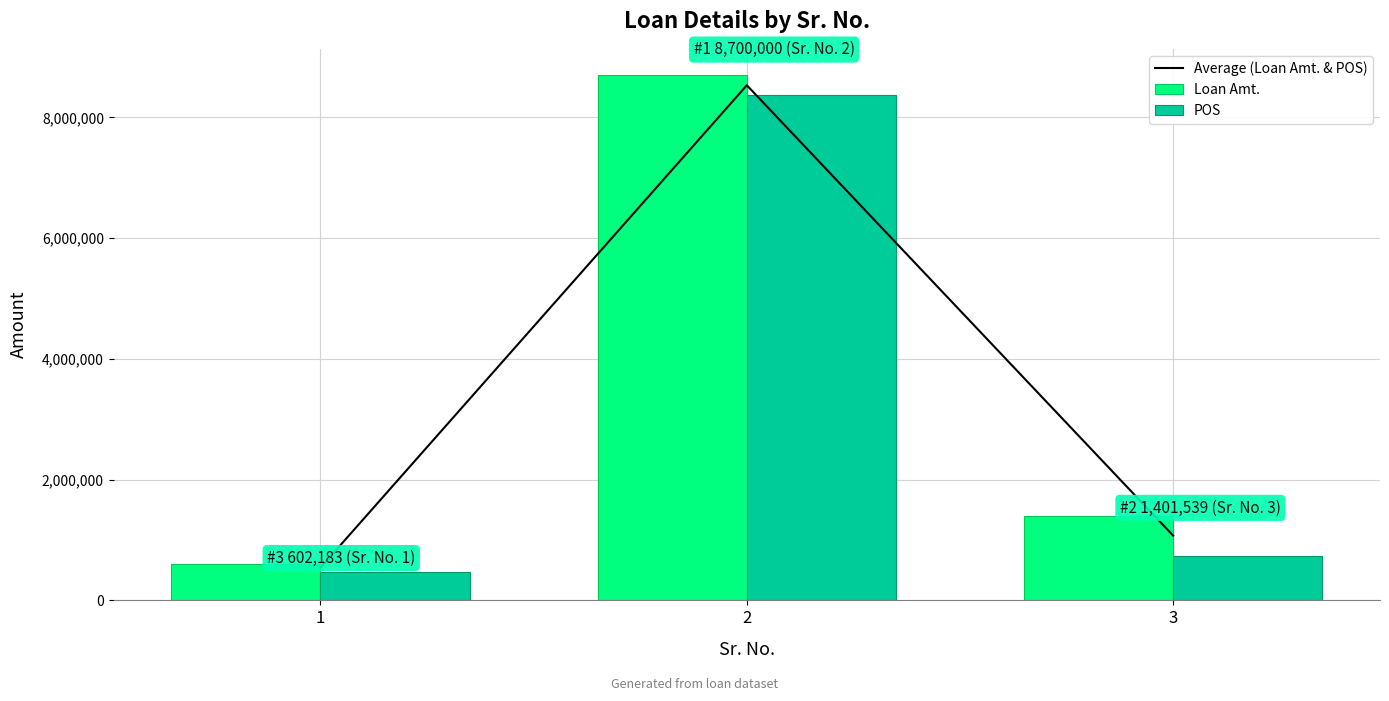

How many values in the Average (Loan Amt. & POS) series are below 1072025?

1